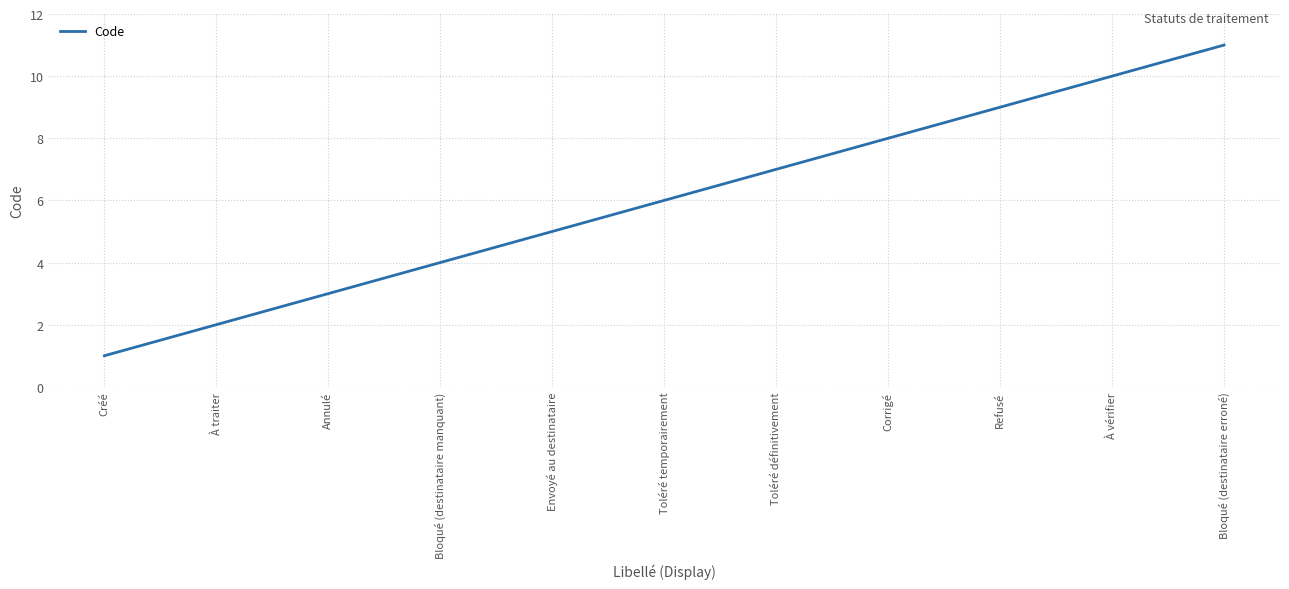

Which category has the highest value across all series?

Bloqué (destinataire erroné)